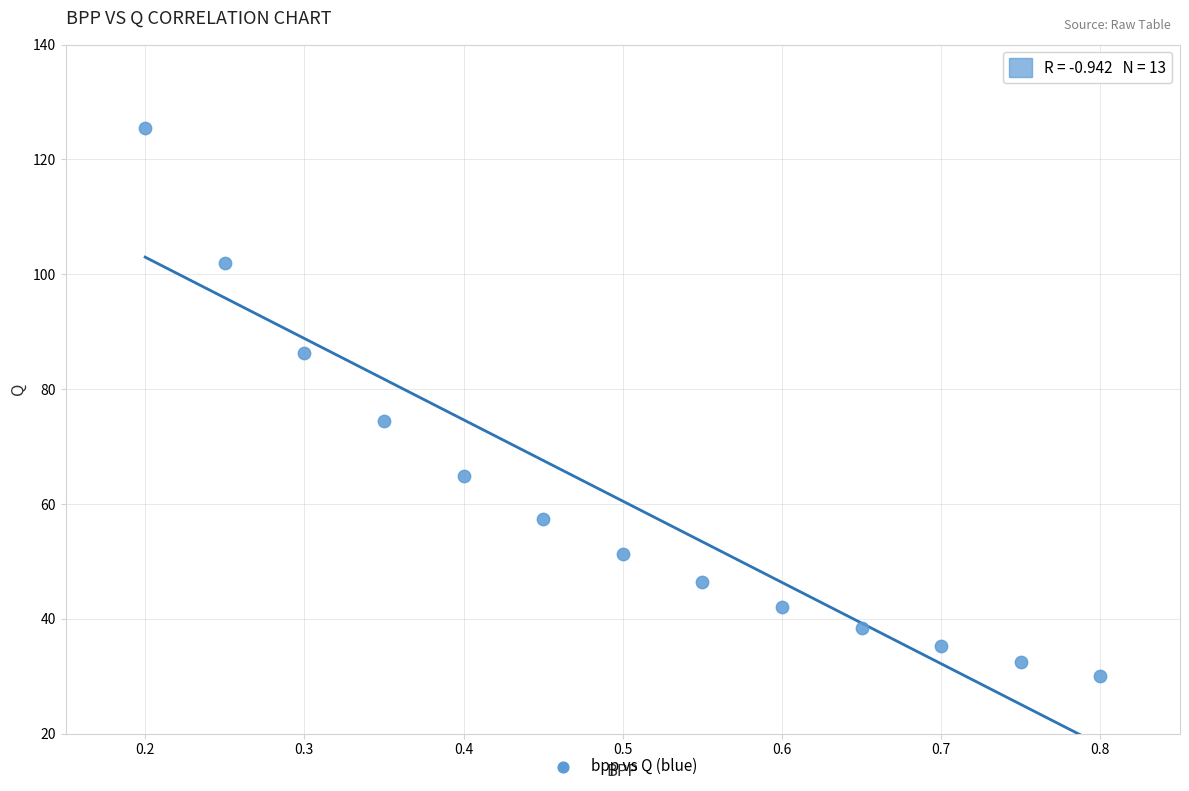

What is the range of X values (max minus min)?

0.6